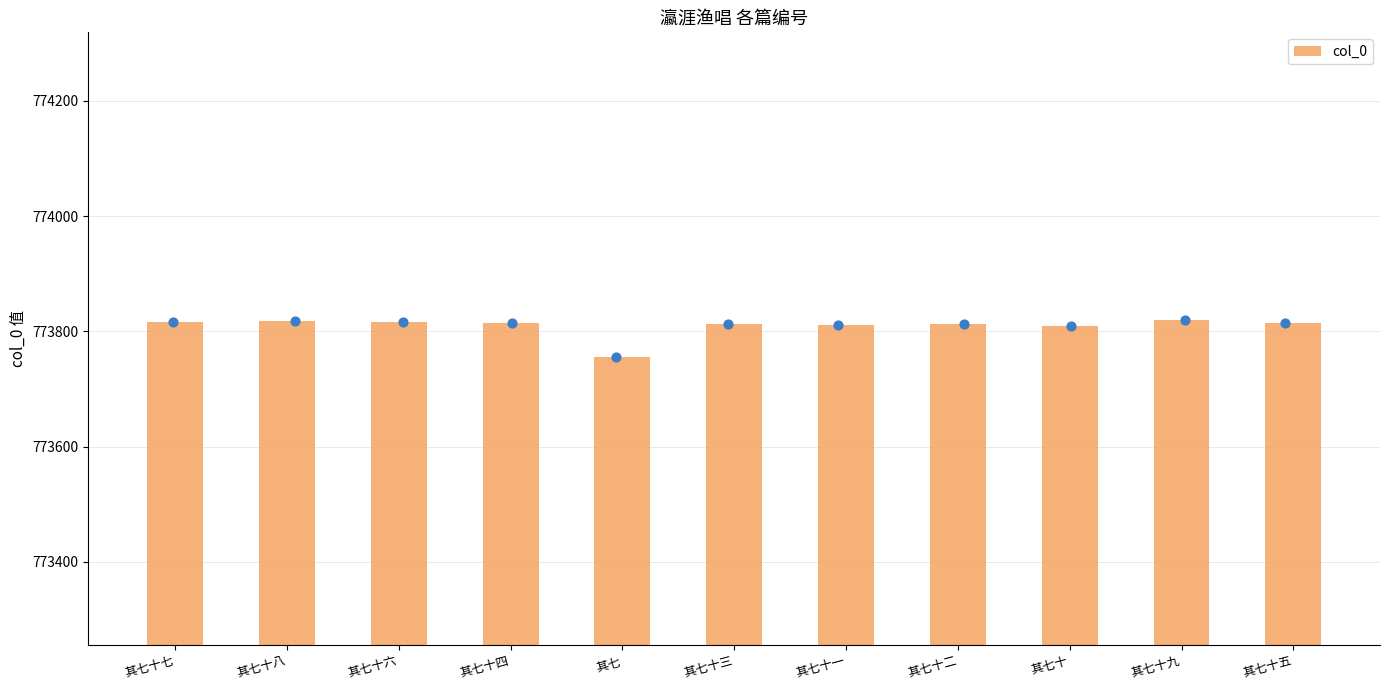

Which has a higher value, 其七十六 or 其七十七?

其七十七